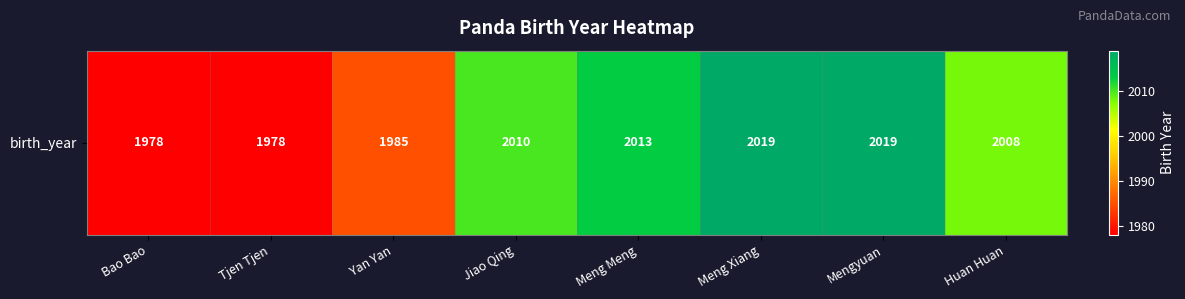

What is the maximum value shown in the chart?

2019